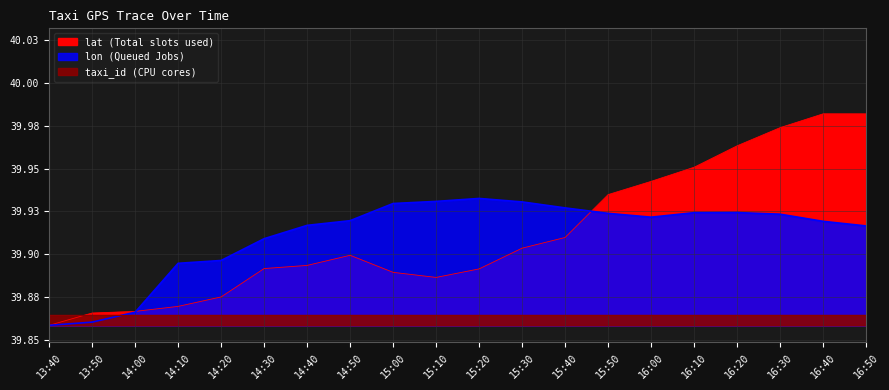

At how many categories does at least one series exceed 39?

20